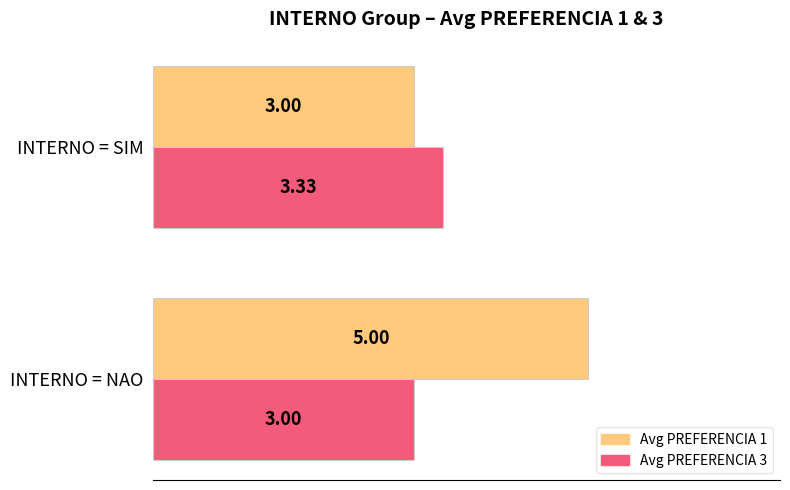

Are the bars grouped side by side (vs. stacked)?

Yes